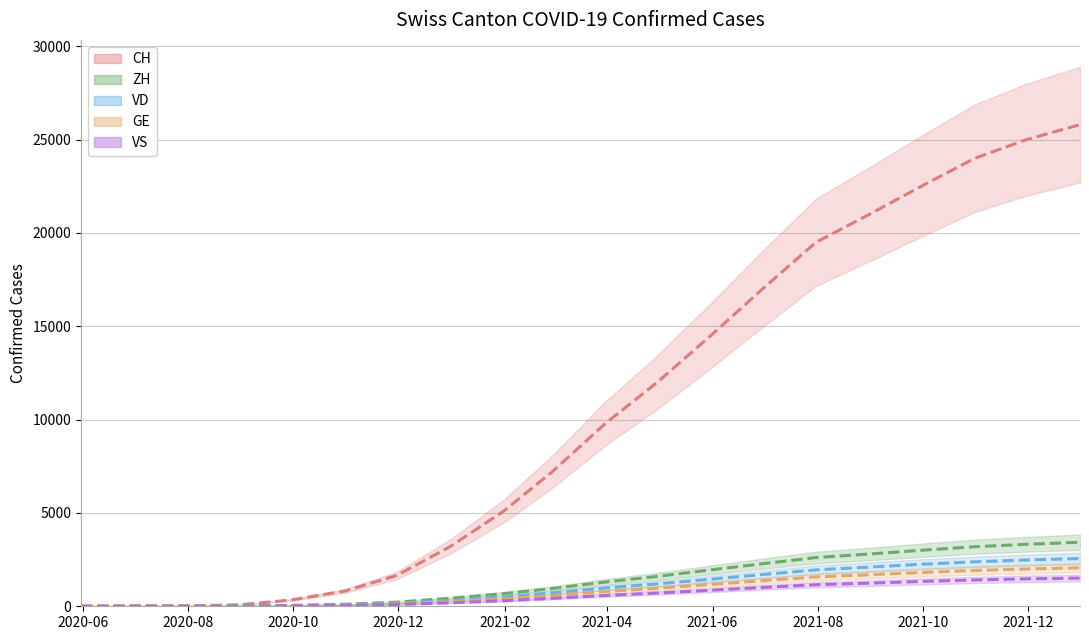

True or false: GE has more than 1 interior local peaks.

False